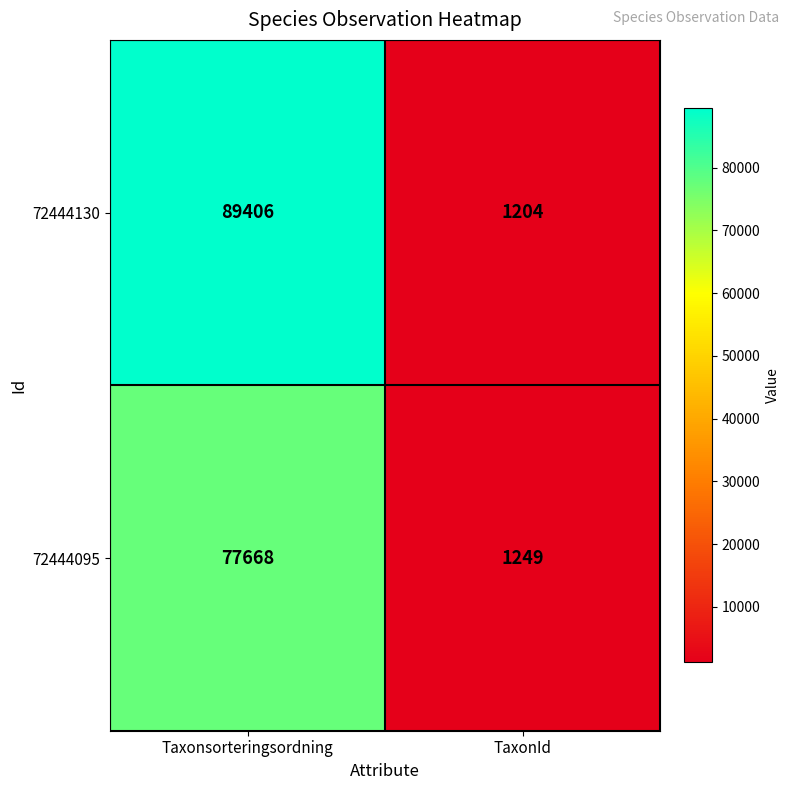

Rank the series at TaxonId from lowest to highest value.

72444130, 72444095